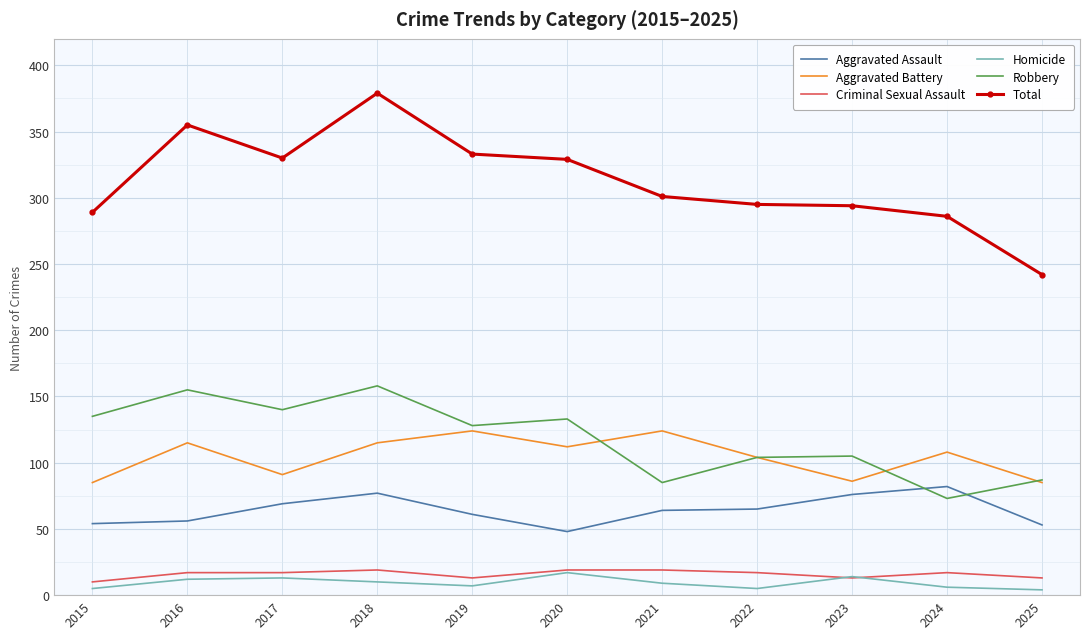

True or false: Robbery and Criminal Sexual Assault intersect in this chart.

False